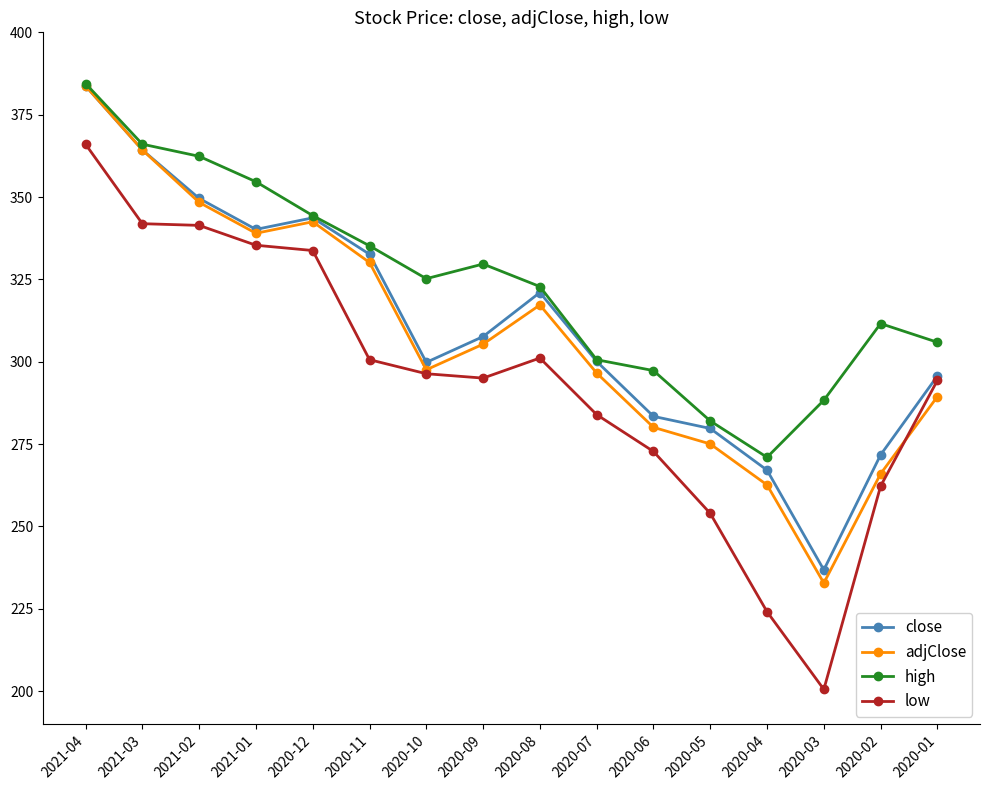

True or false: adjClose and low intersect in this chart.

True